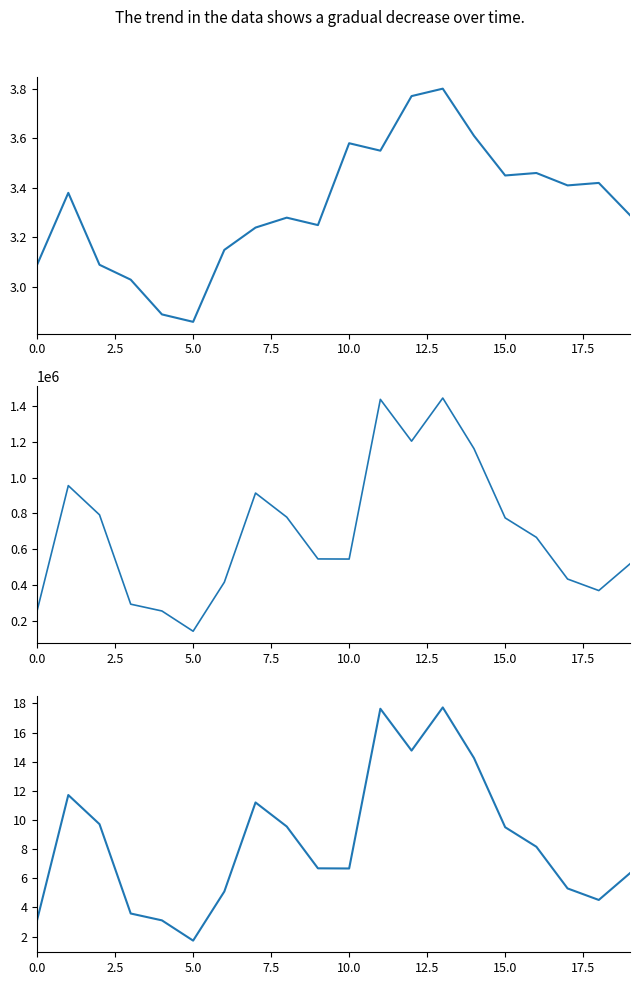

True or false: price has more than 0 points higher than both neighbors.

True